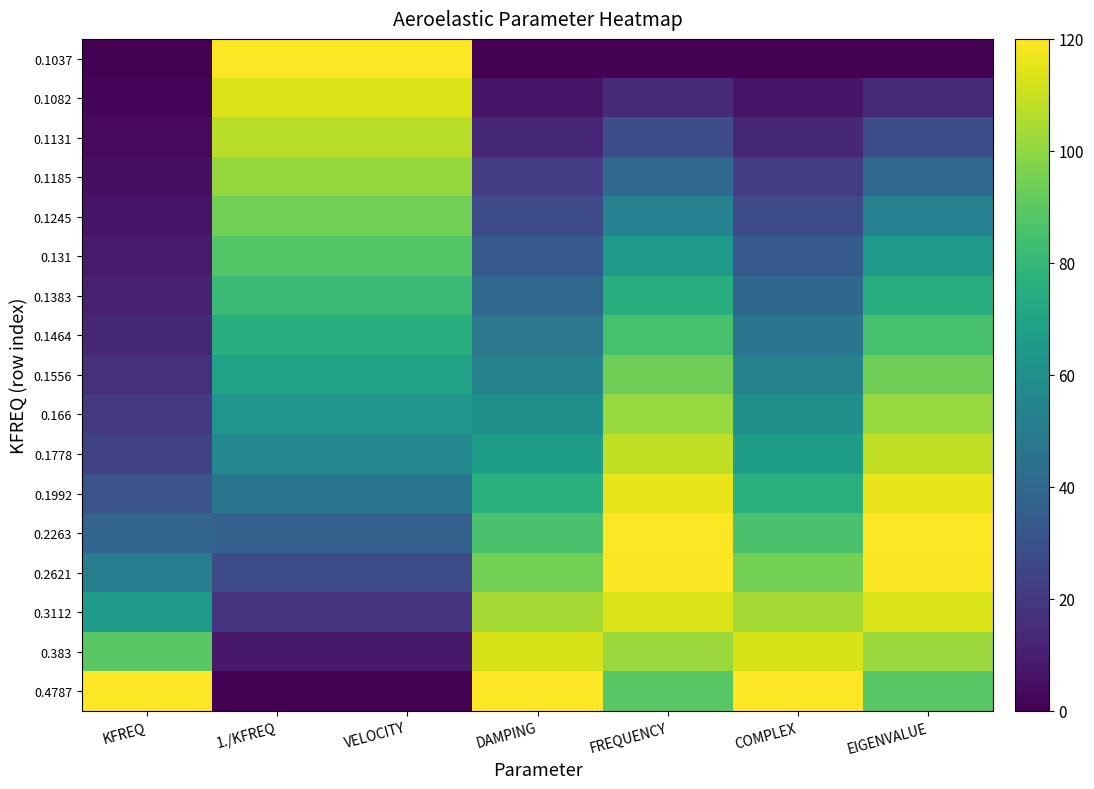

At how many categories does at least one series exceed 56?

7